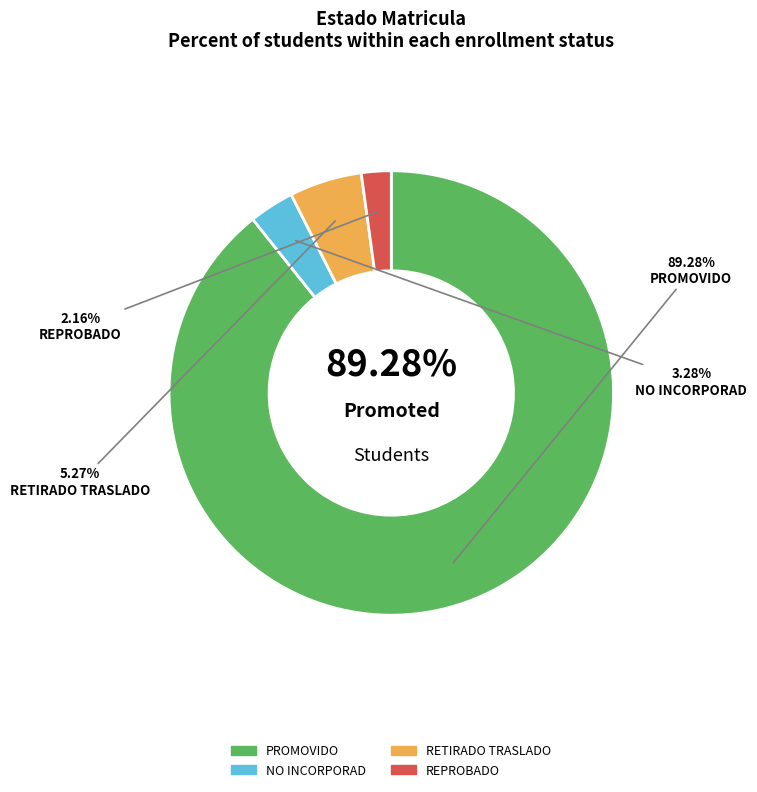

What percentage is the RETIRADO TRASLADO slice, to the nearest percent?

5%